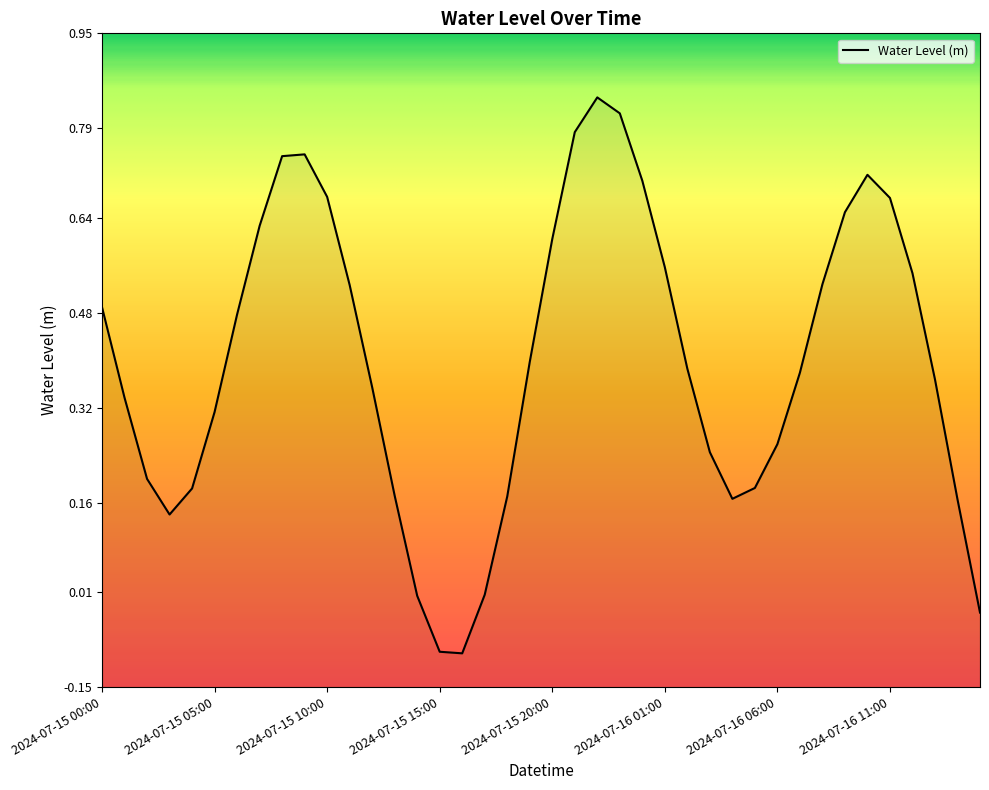

How many values are below zero?

3